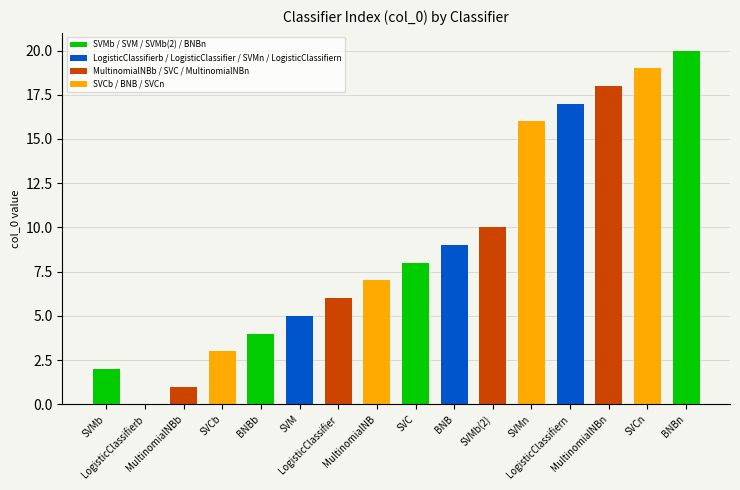

What is the sum of all values?

145